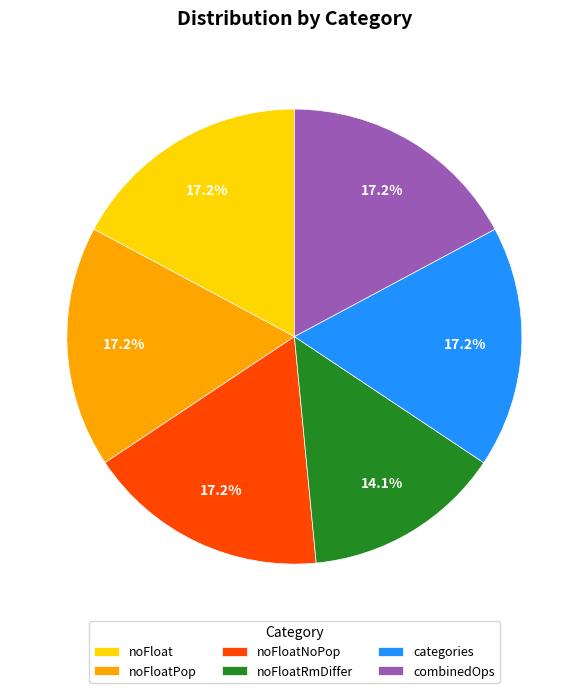

How many slices are in this pie chart?

6